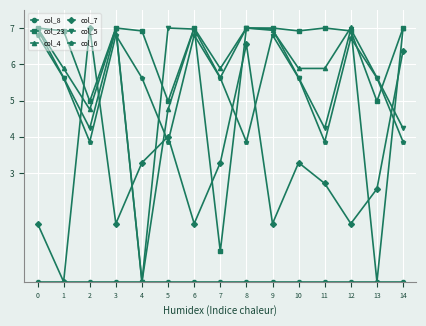

How many lines are shown in the chart?

6